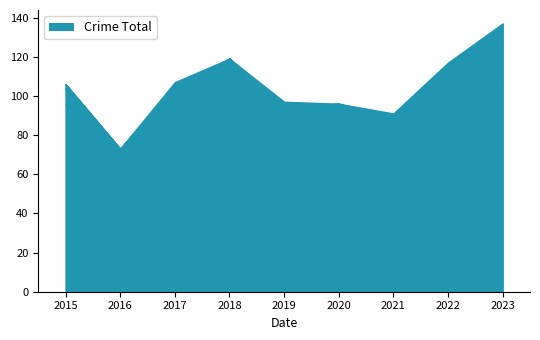

At which category is the sum across all series the highest?

2023